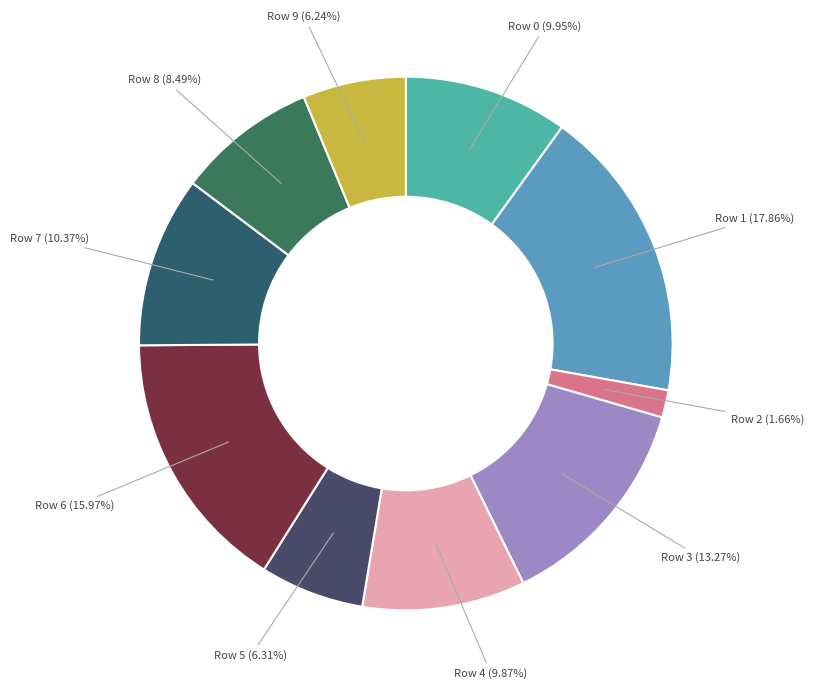

To the nearest percent, what portion does Row 2 represent?

2%